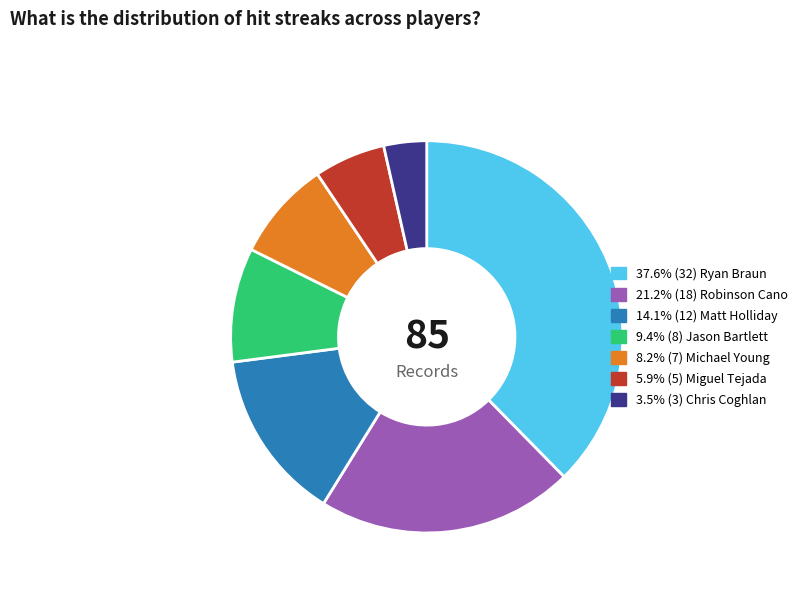

Is there any slice that represents more than half of the pie?

No